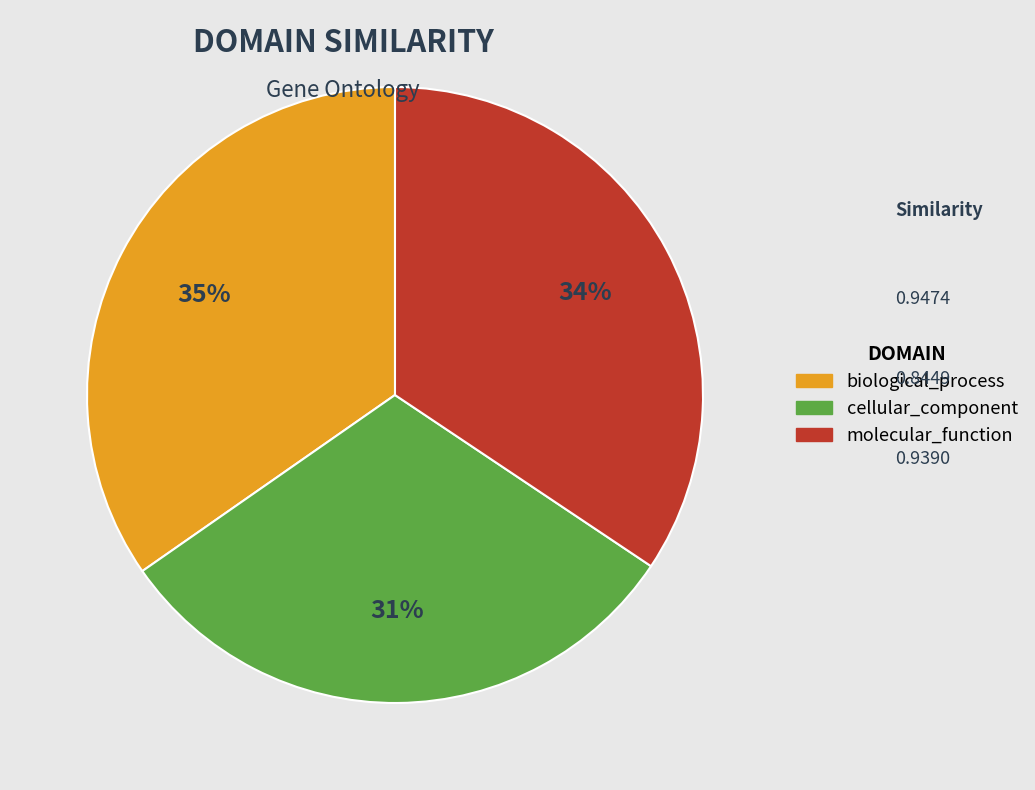

The biological_process slice represents 42% of the pie. True or false?

False